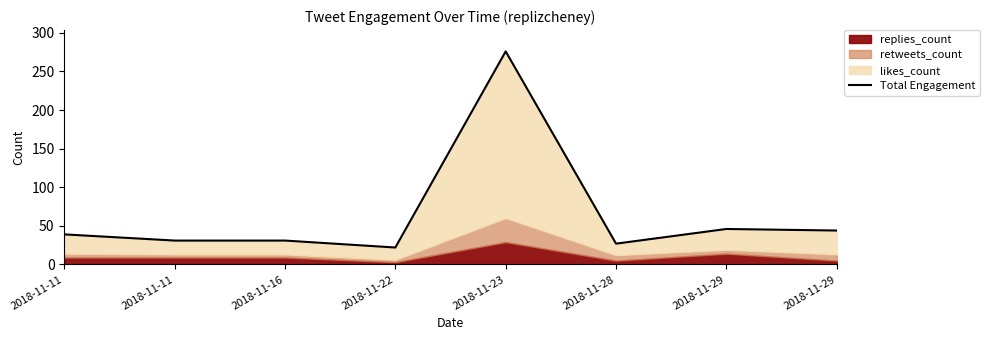

What is the ratio of the value at 2018-11-28 to the value at 2018-11-29?

0.6